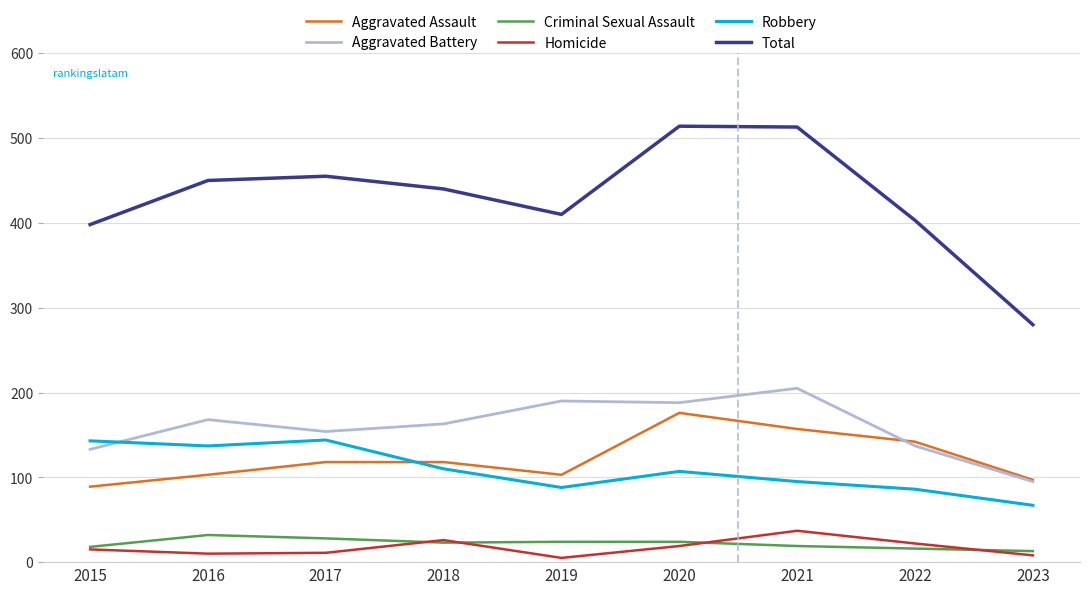

What is the total value across all series at 2015?

796